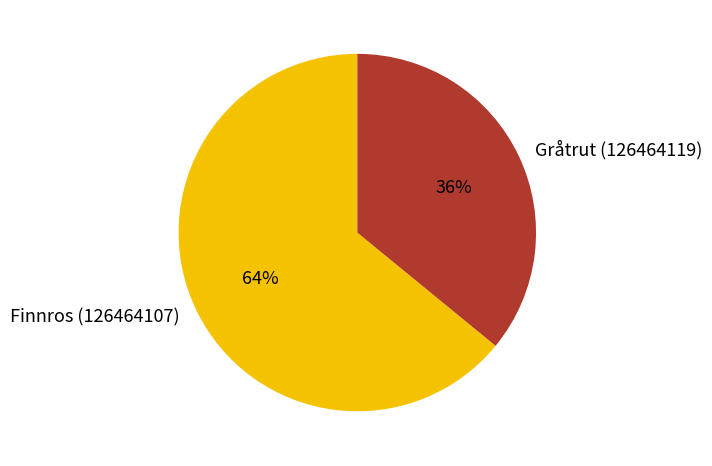

The Finnros (126464107) slice represents 64% of the pie. True or false?

True